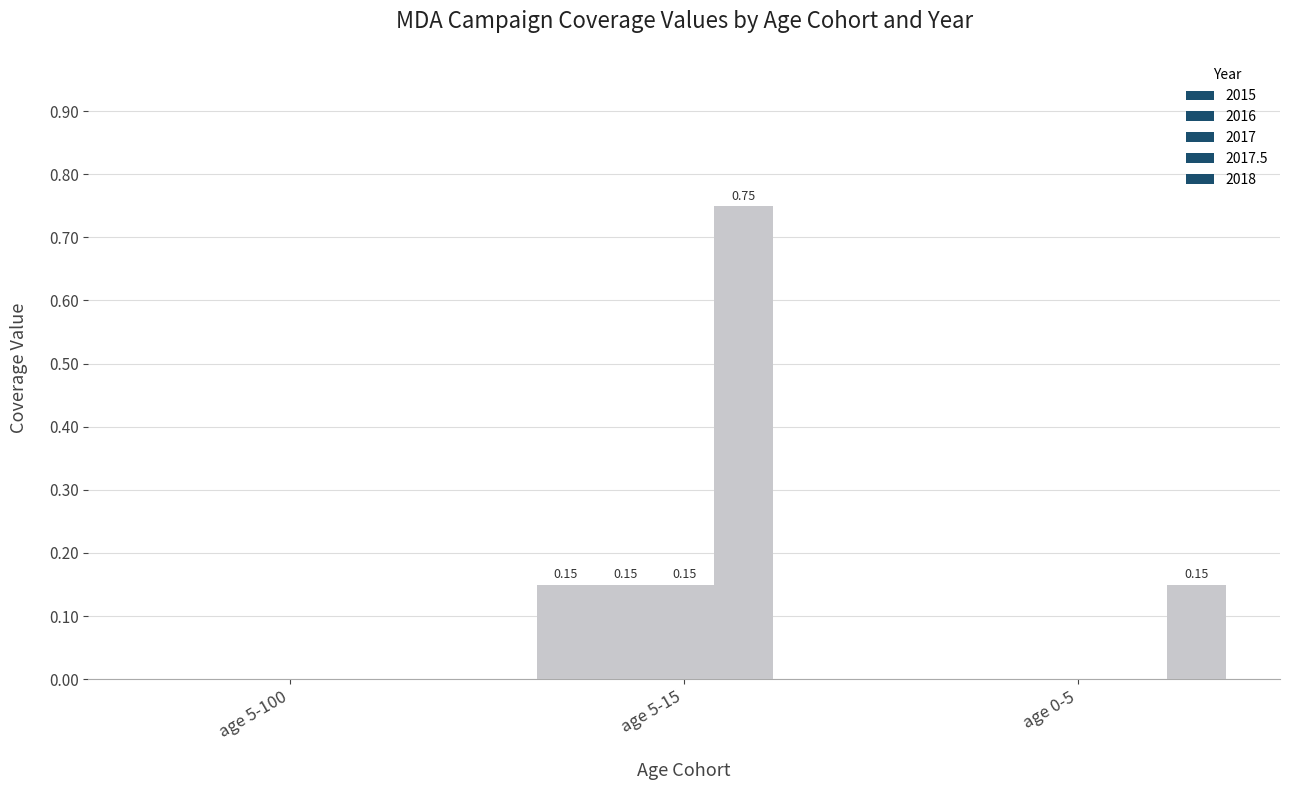

Reading left to right, transcribe all the data shown in this chart.

2015: 0.0	0.1	0.0
2016: 0.0	0.1	0.0
2017: 0.0	0.1	0.0
2017.5: 0.0	0.8	0.0
2018: 0.0	0.0	0.1